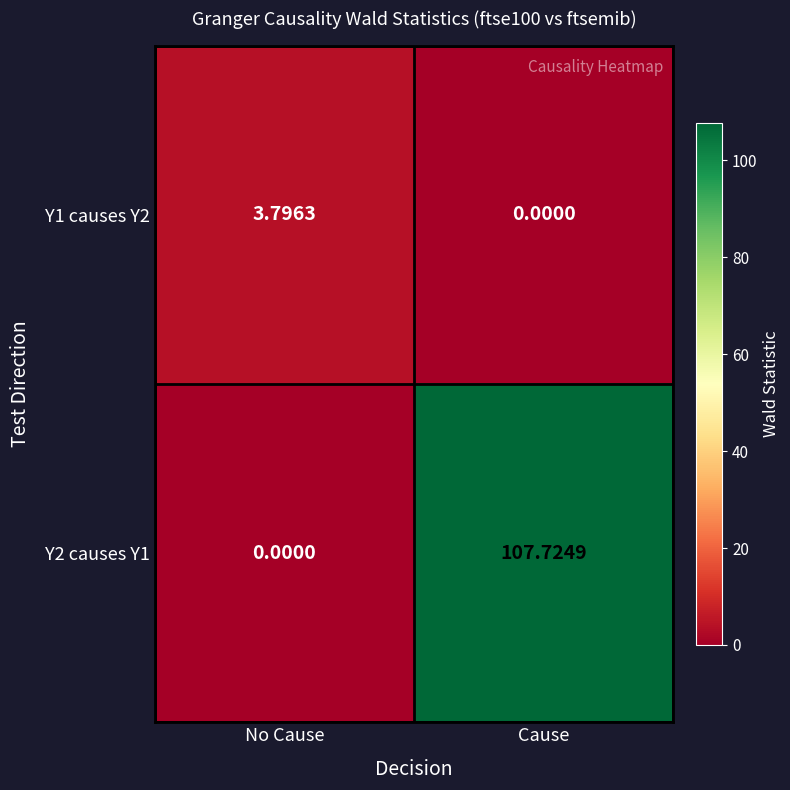

List the labels in order of Y1 causes Y2 value, smallest first.

Cause, No Cause